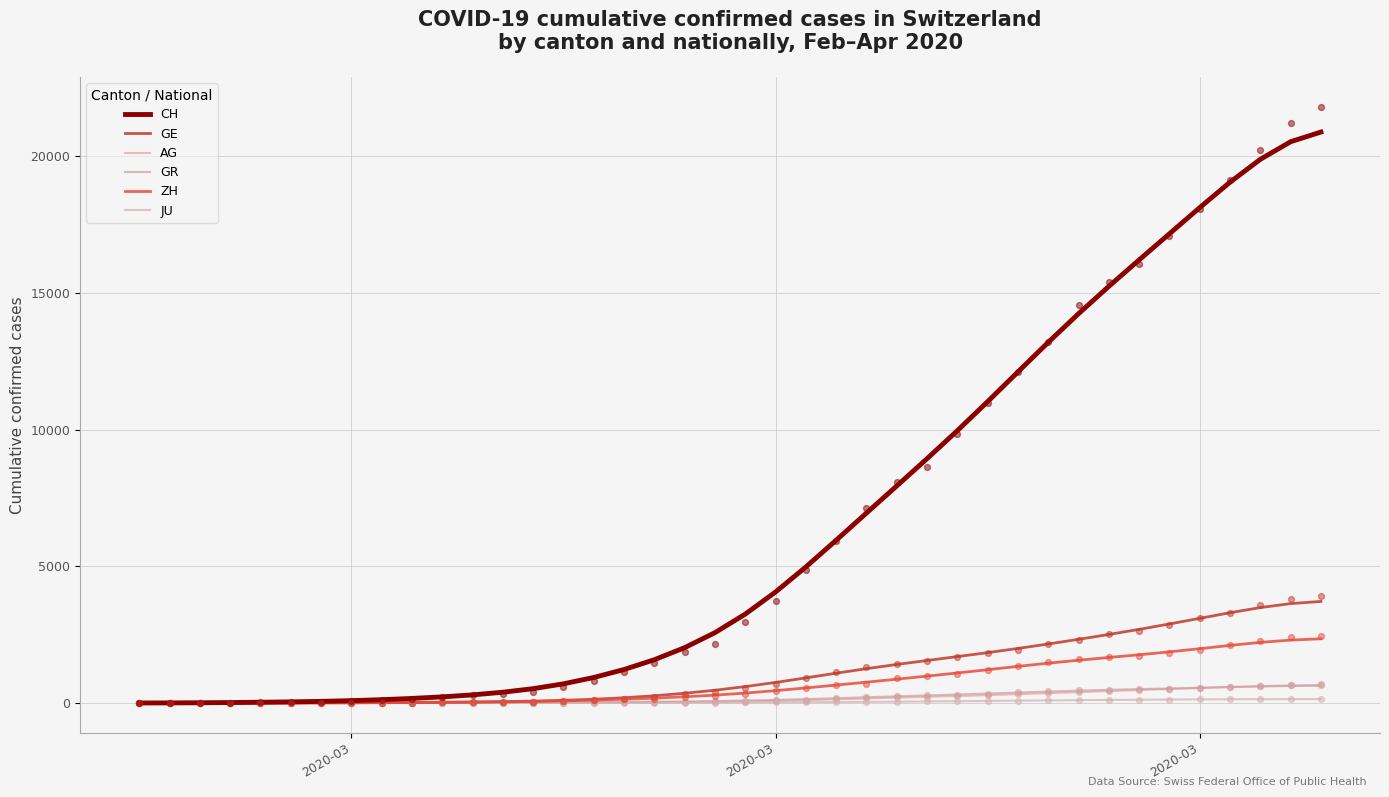

Which series has the largest total across all categories?

CH